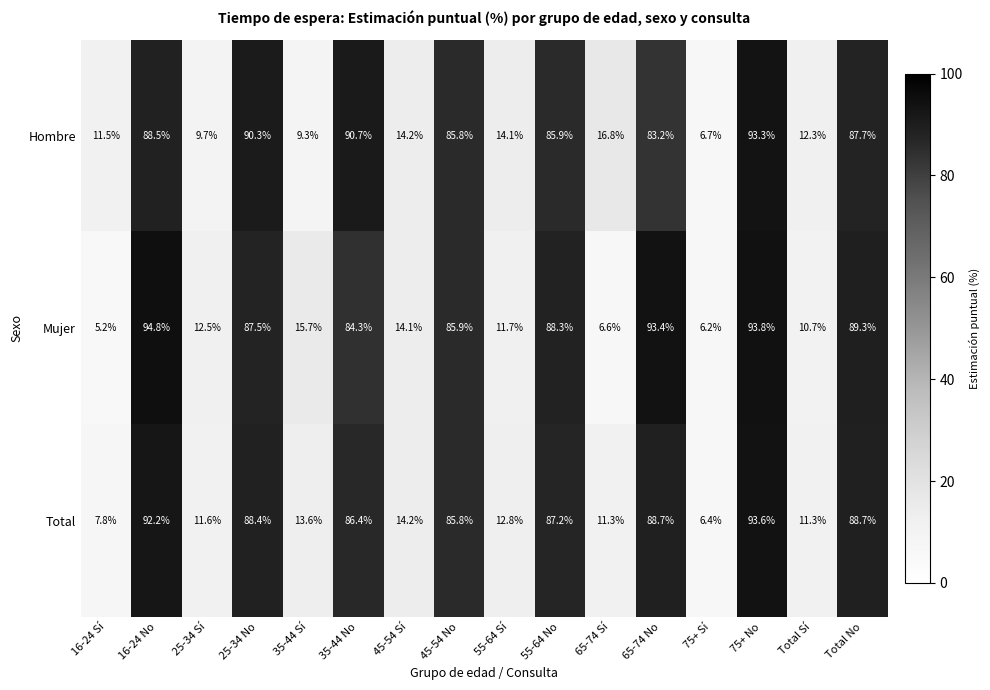

At 35-44 No, list the series in order from smallest to largest.

Mujer, Total, Hombre